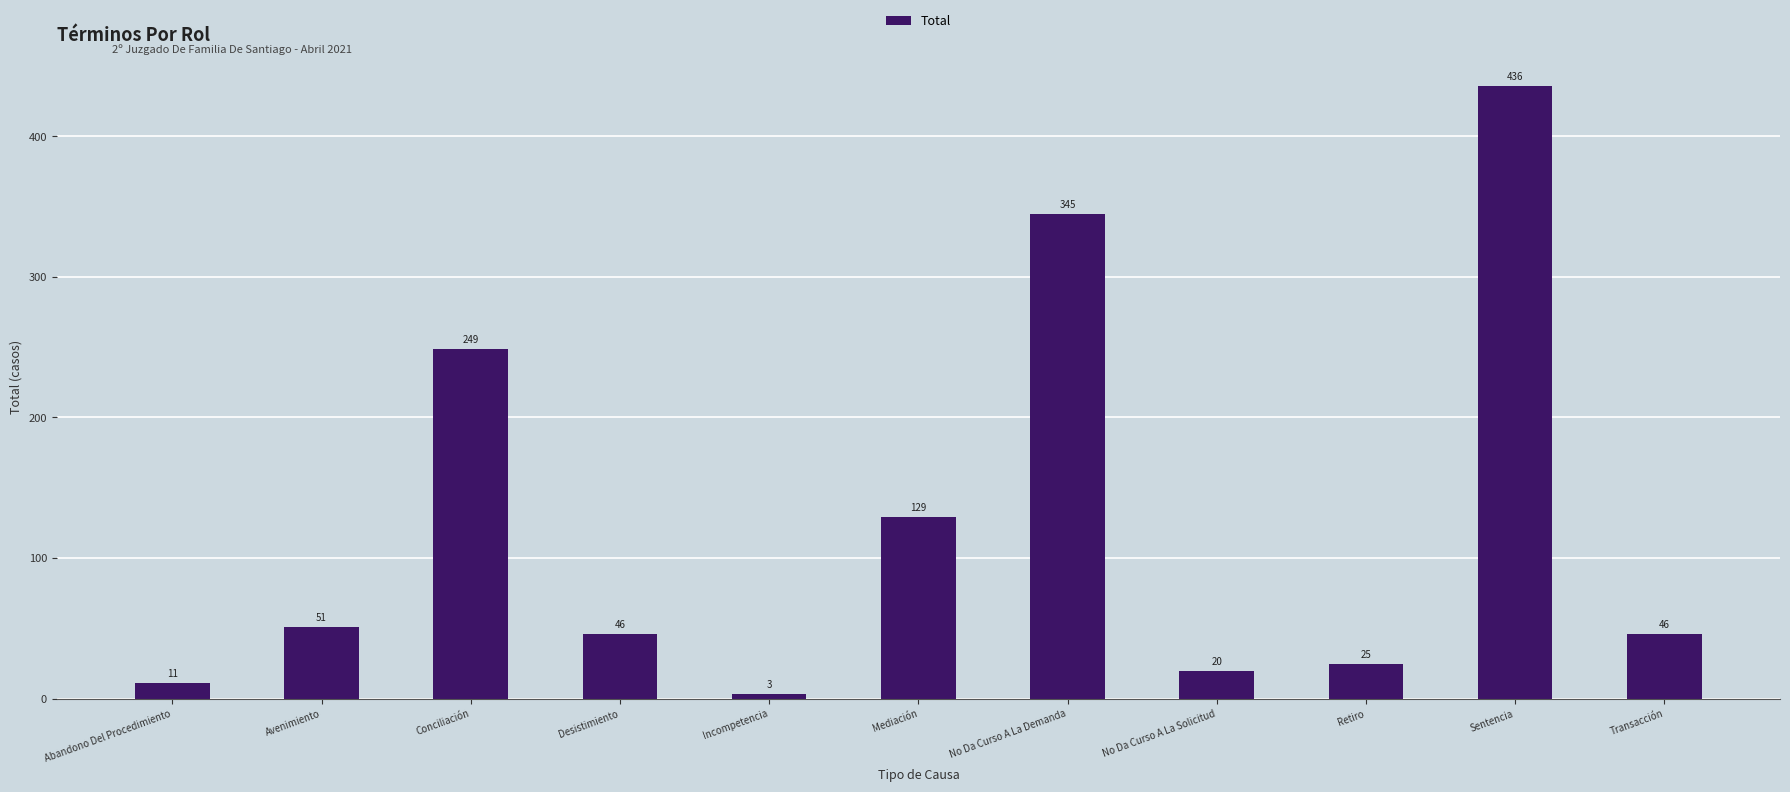

Reading left to right, what are all the values shown in this chart?

Abandono Del Procedimiento=11	Avenimiento=51	Conciliación=249	Desistimiento=46	Incompetencia=3	Mediación=129	No Da Curso A La Demanda=345	No Da Curso A La Solicitud=20	Retiro=25	Sentencia=436	Transacción=46